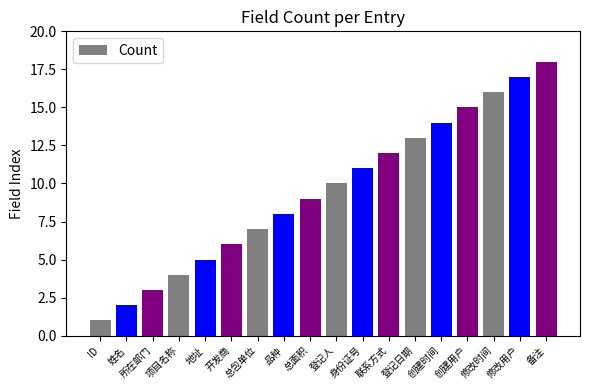

What is the maximum value shown in the chart?

18